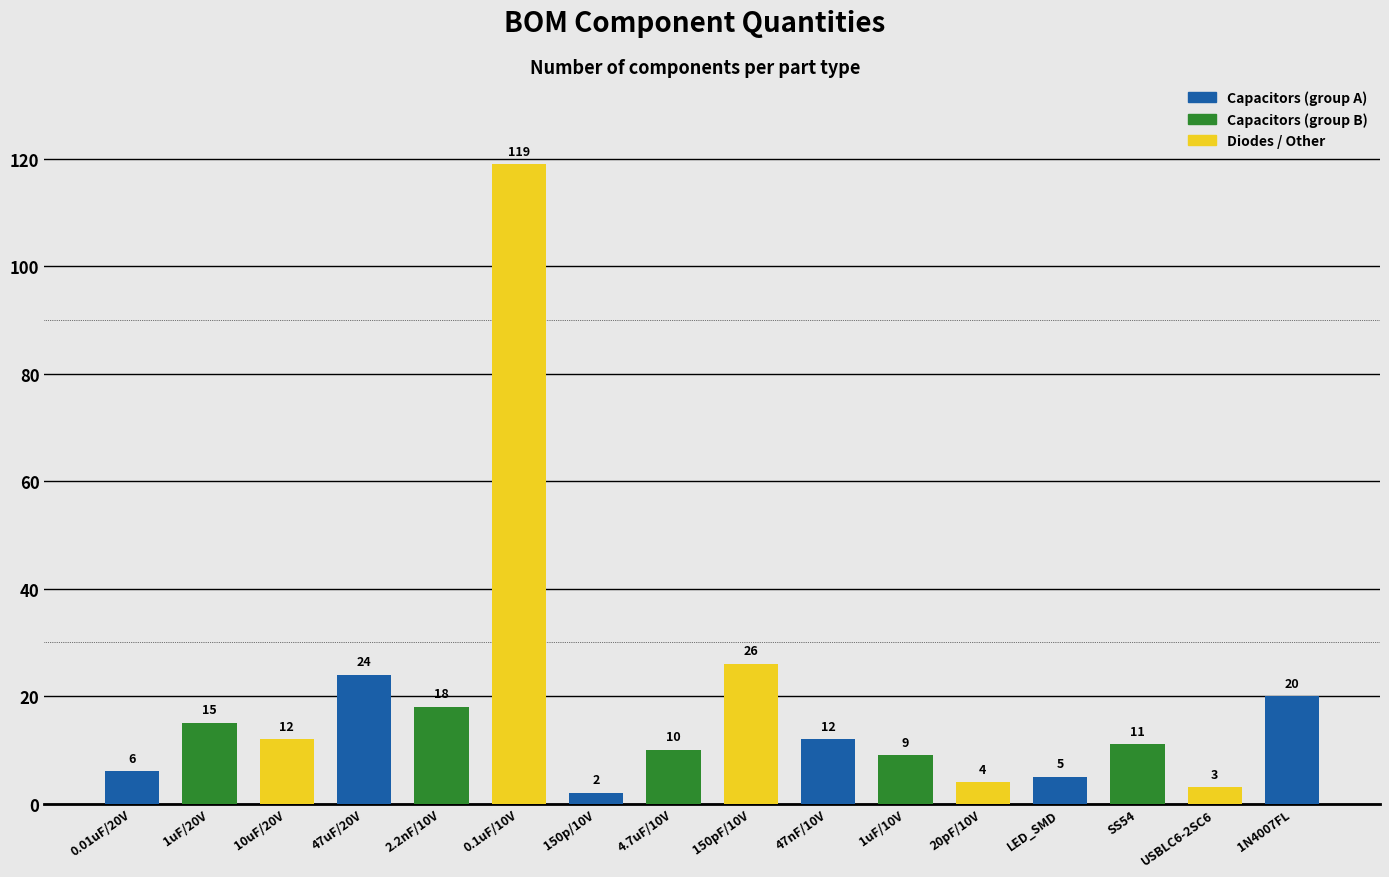

What is the sum of all values?

296